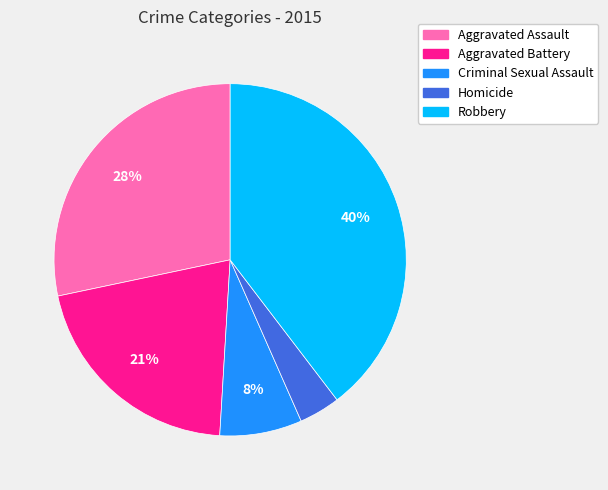

To the nearest percent, what is the average slice percentage?

20%